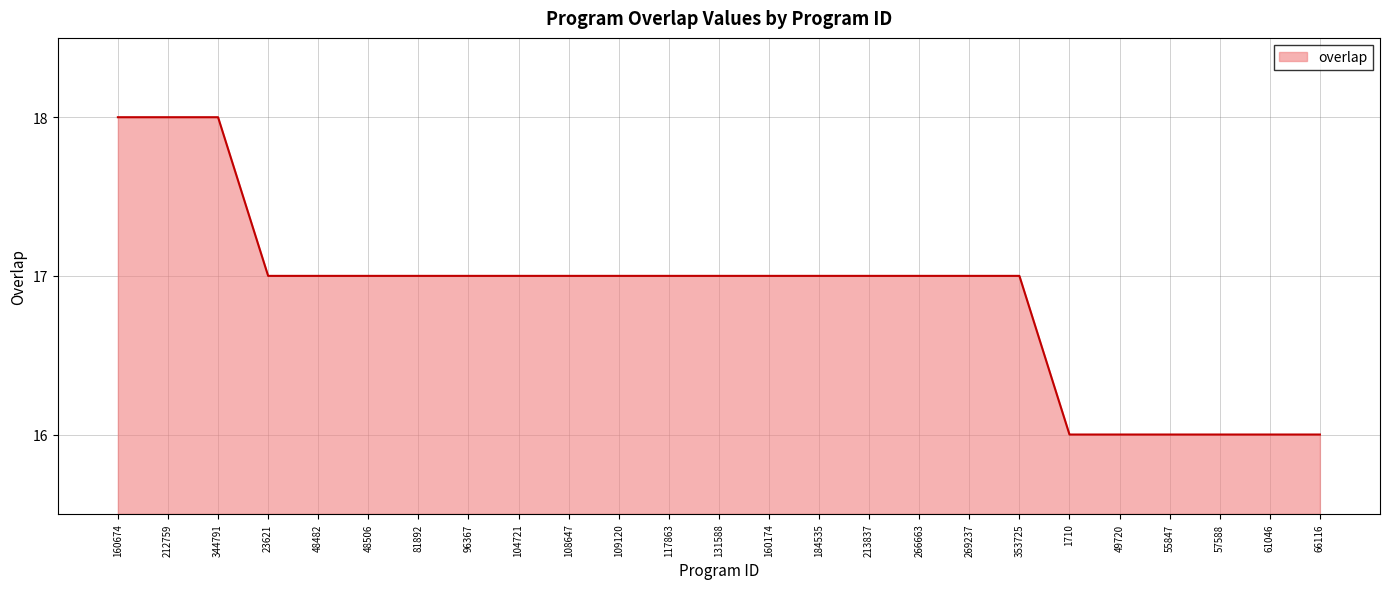

Reading left to right, transcribe all the data shown in this chart.

160674=18	212759=18	344791=18	23621=17	48482=17	48506=17	81892=17	96367=17	104721=17	108647=17	109120=17	117863=17	131588=17	160174=17	184535=17	213837=17	266663=17	269237=17	353725=17	1710=16	49720=16	55847=16	57588=16	61046=16	66116=16